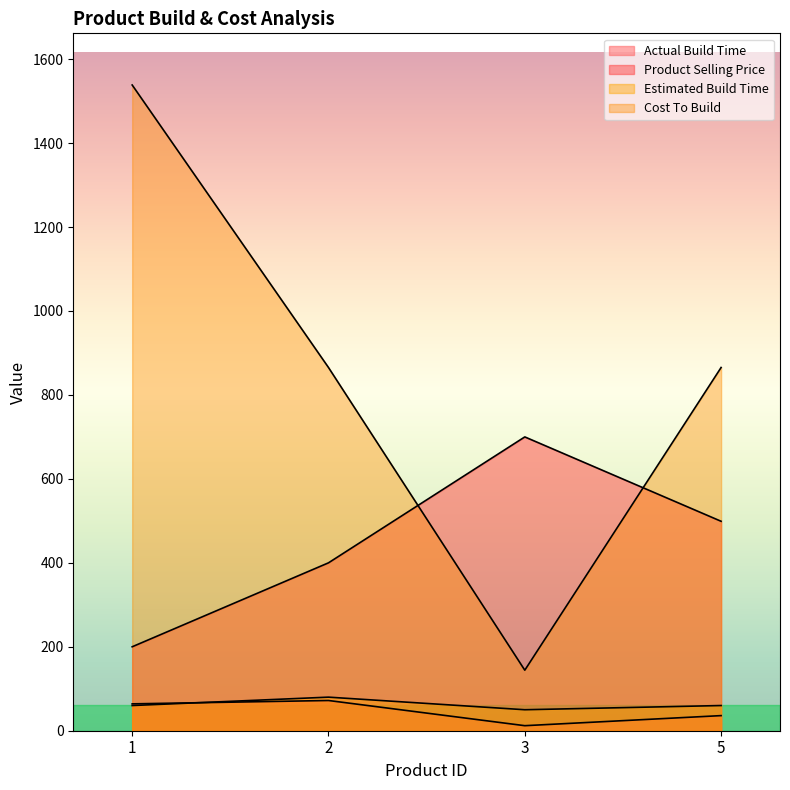

How many lines are shown in the chart?

4